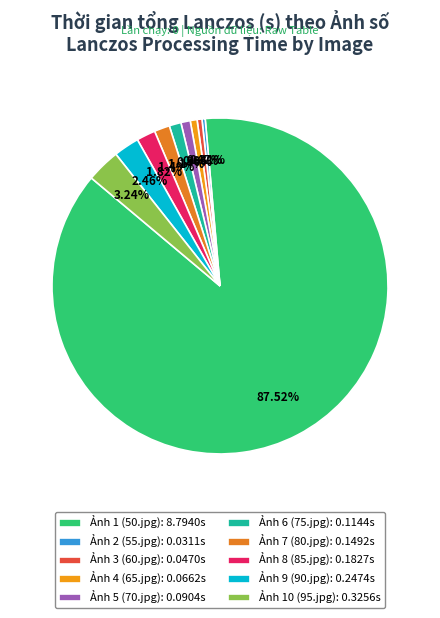

Count the number of slices in the pie.

10